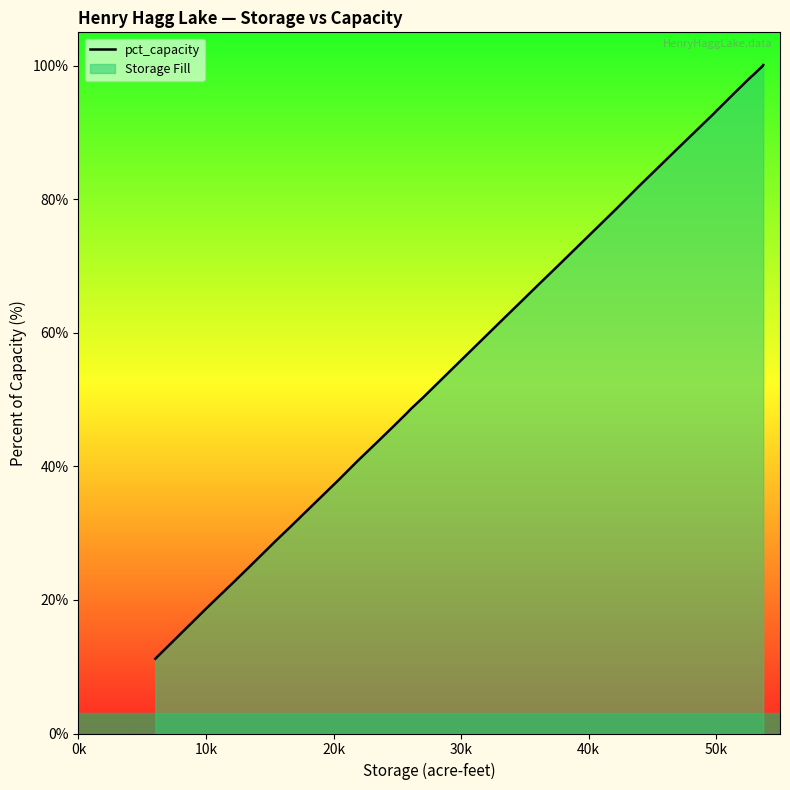

What is the sum of all values?

2402.6